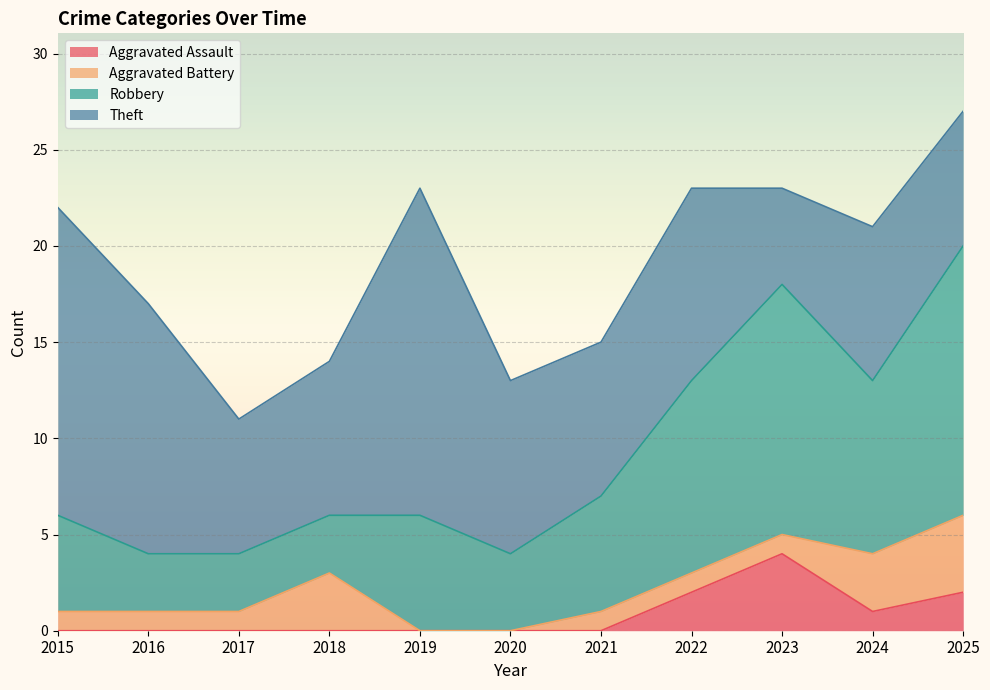

At how many categories does at least one series exceed 21?

5